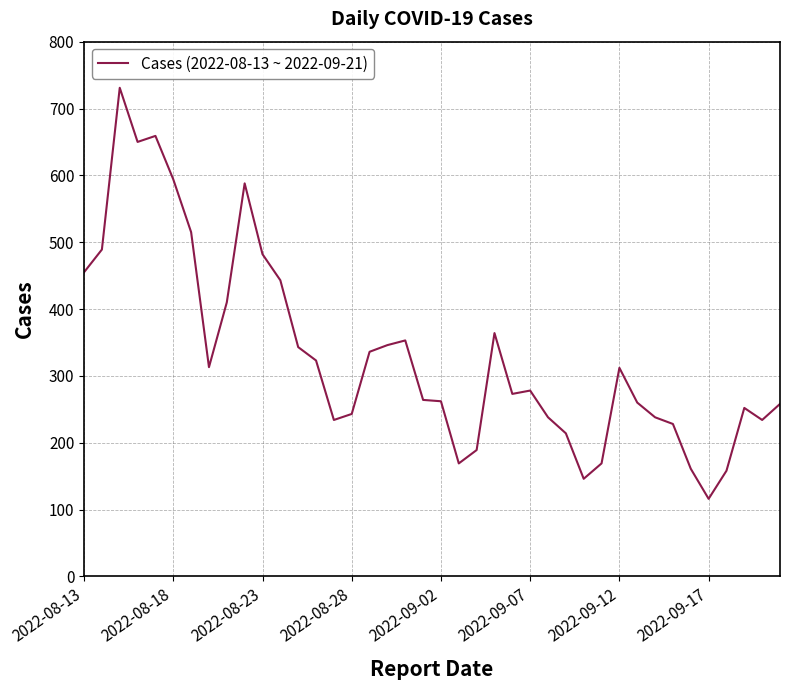

What is the smallest value displayed?

116